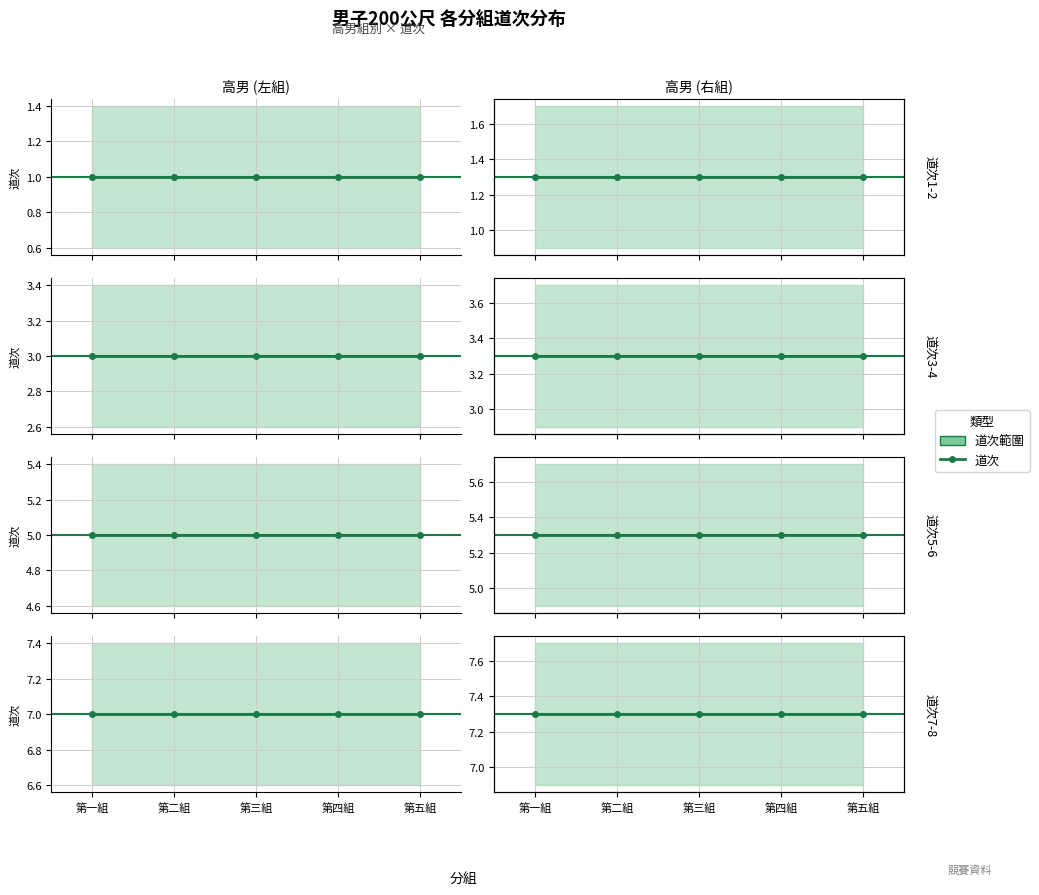

Which category has the lowest value in the 道次3 series?

第一組